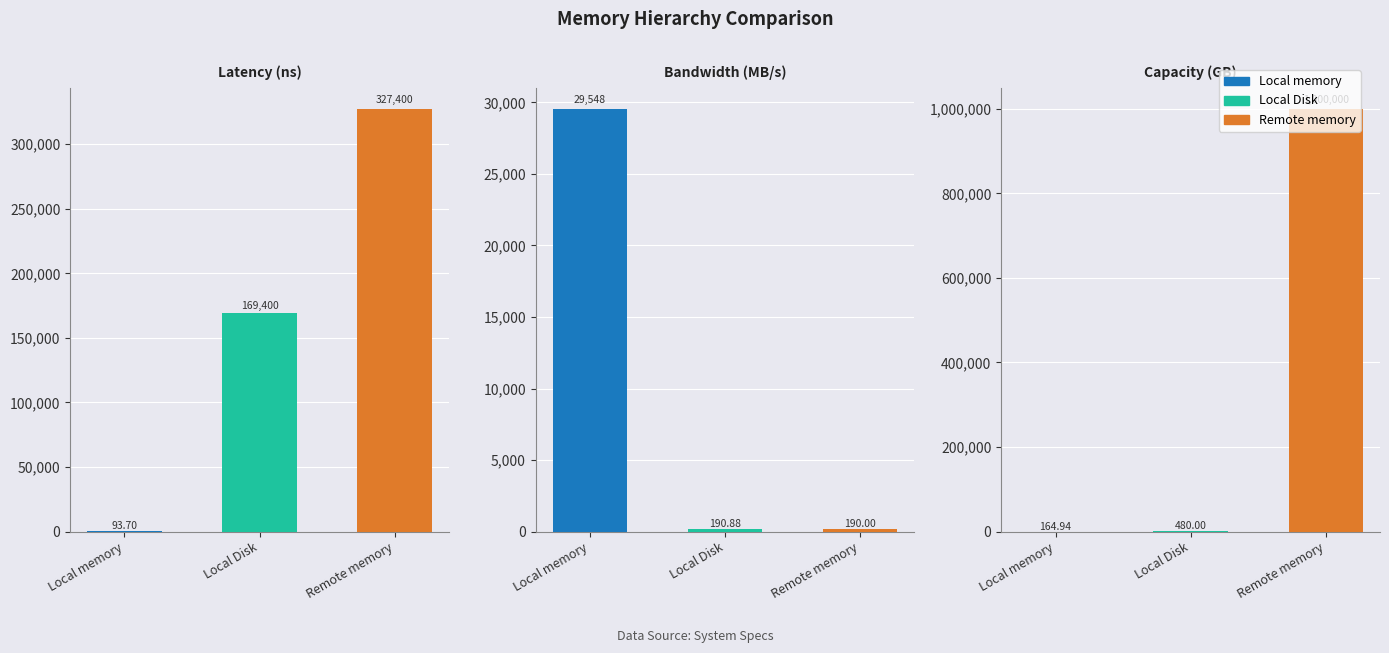

What is the sum of all Local Disk values?

170070.9